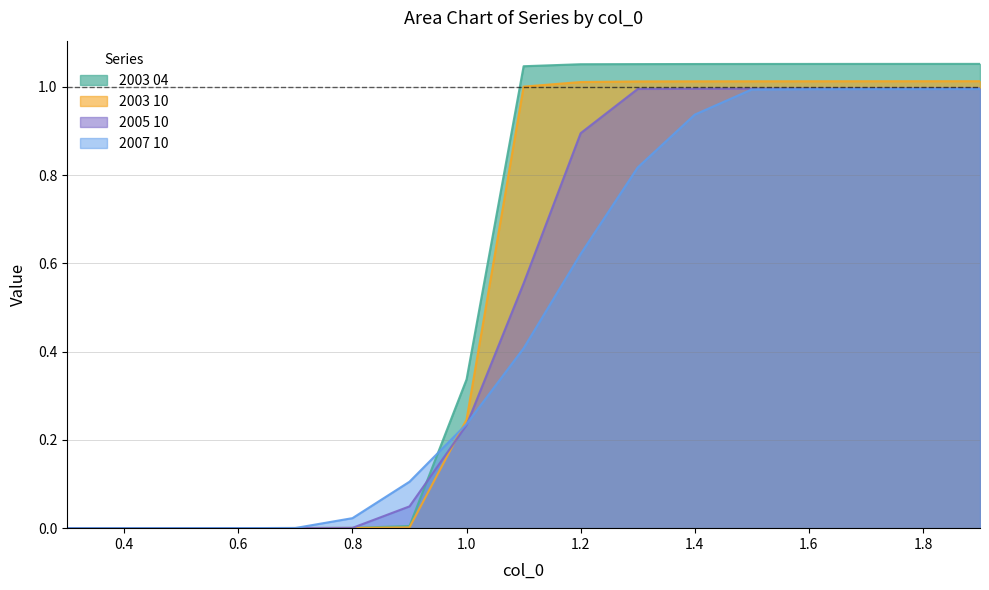

Is it true that 2005 10 equals 0.0 at 0.8?

False